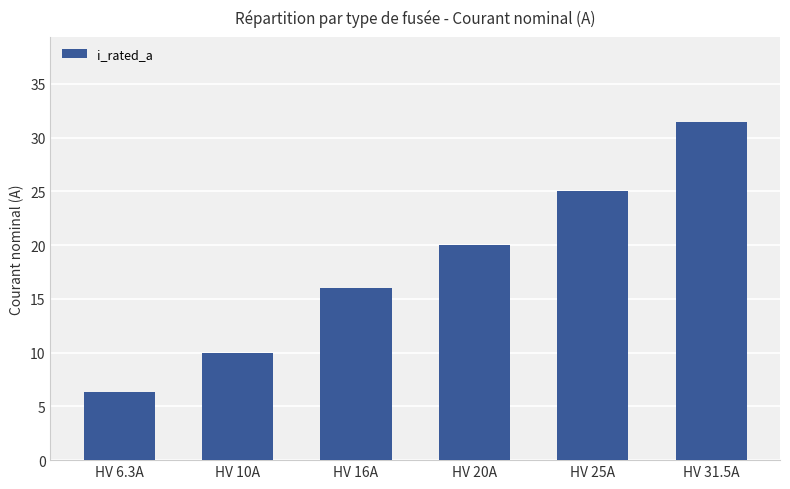

The value at HV 25A is 11.9. True or false?

False